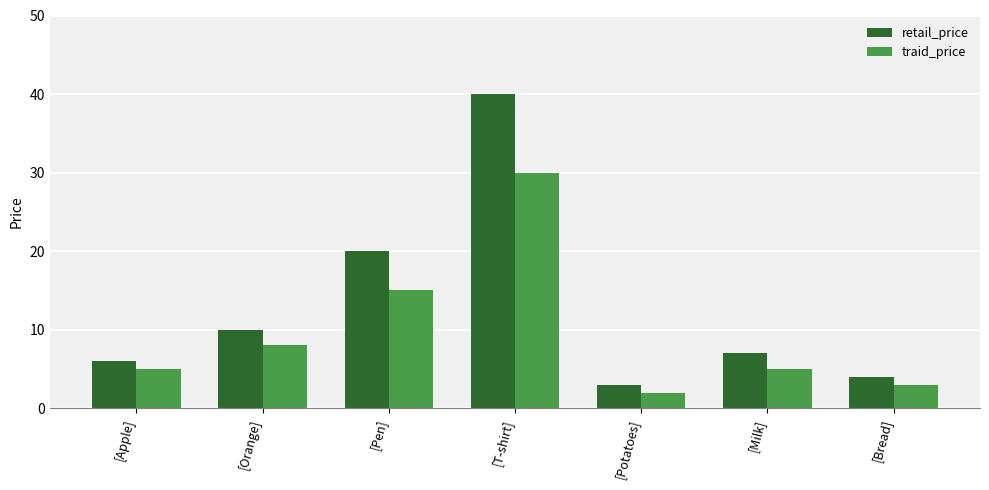

What is the difference between the second highest and minimum values in the retail_price series?

17